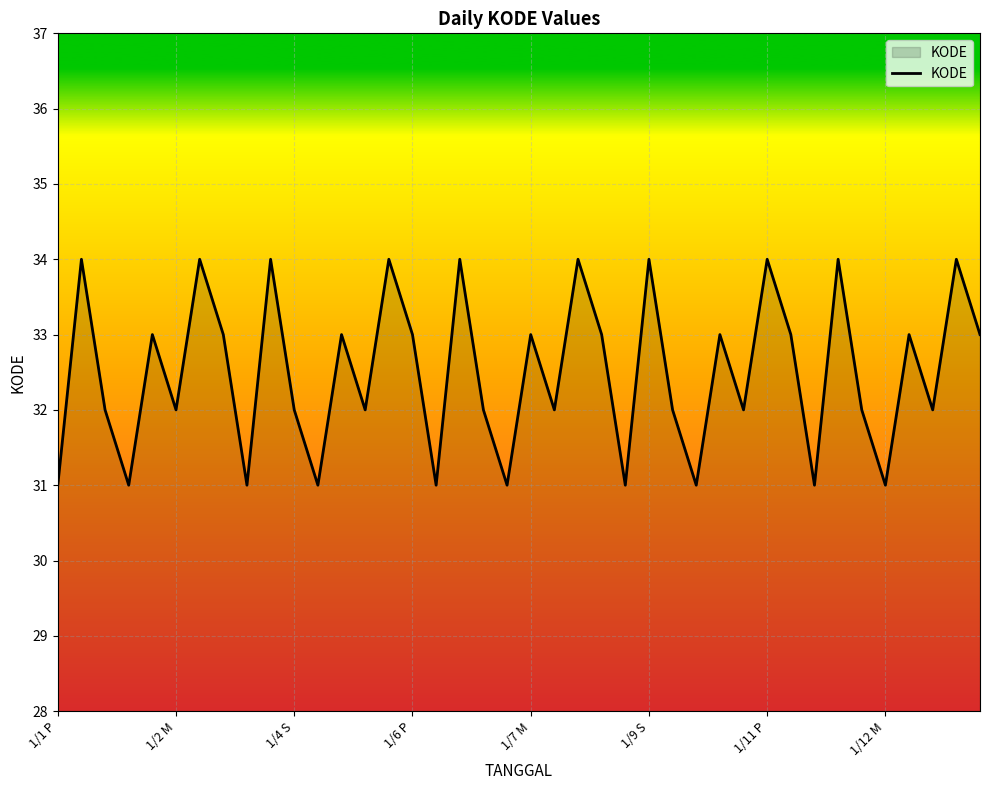

What is the difference between the maximum and minimum values?

3